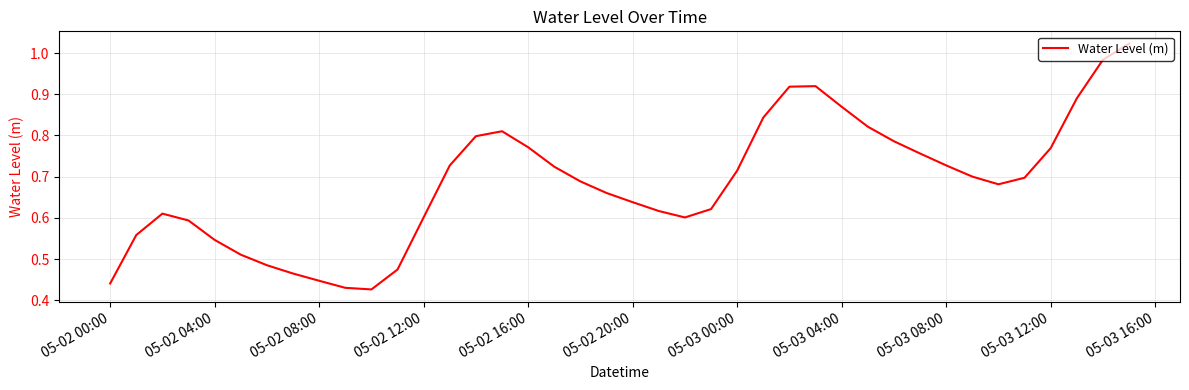

The value at 05-02 16:00 is 1.1. True or false?

False